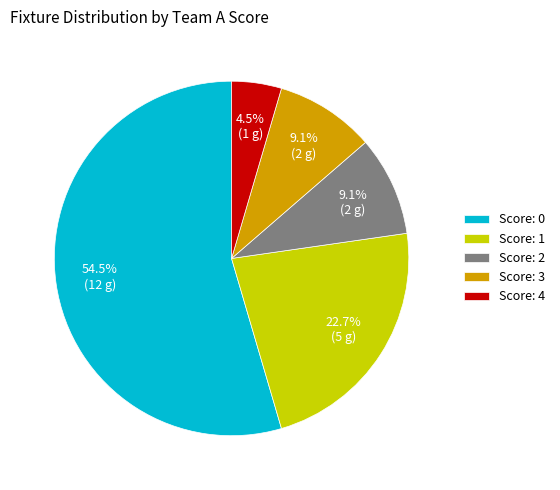

Is Score: 1 the majority of the pie?

No